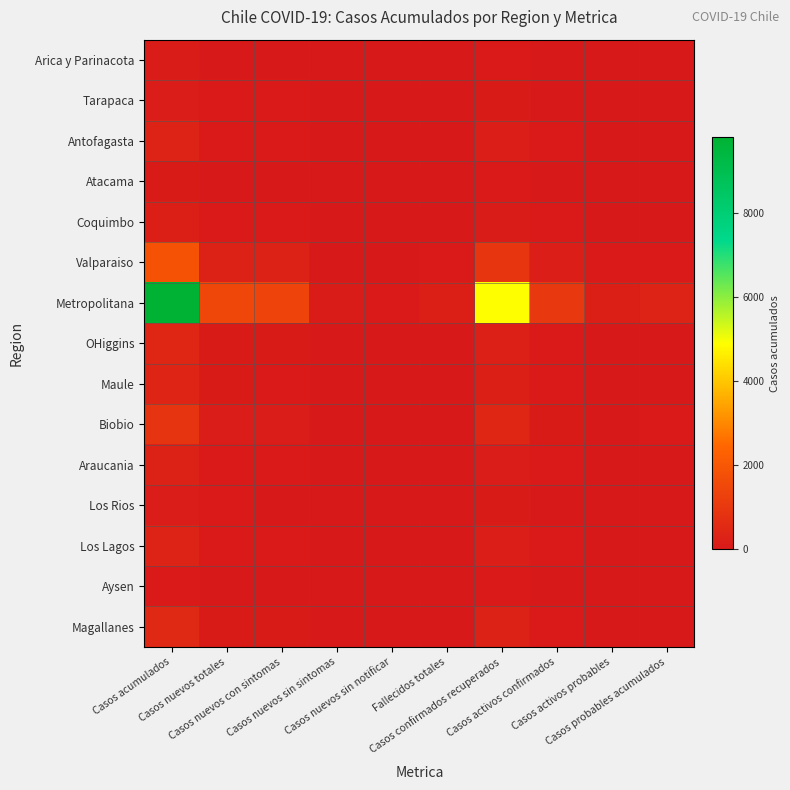

Reading left to right, transcribe all the data shown in this chart.

Arica y Parinacota: Casos acumulados=107	Casos nuevos totales=16	Casos nuevos con sintomas=15	Casos nuevos sin sintomas=1	Casos nuevos sin notificar=1	Fallecidos totales=2	Casos confirmados recuperados=54	Casos activos confirmados=11	Casos activos probables=2	Casos probables acumulados=3
Tarapaca: Casos acumulados=150	Casos nuevos totales=22	Casos nuevos con sintomas=21	Casos nuevos sin sintomas=2	Casos nuevos sin notificar=1	Fallecidos totales=3	Casos confirmados recuperados=75	Casos activos confirmados=15	Casos activos probables=3	Casos probables acumulados=4
Antofagasta: Casos acumulados=320	Casos nuevos totales=48	Casos nuevos con sintomas=45	Casos nuevos sin sintomas=3	Casos nuevos sin notificar=2	Fallecidos totales=6	Casos confirmados recuperados=160	Casos activos confirmados=32	Casos activos probables=6	Casos probables acumulados=10
Atacama: Casos acumulados=85	Casos nuevos totales=13	Casos nuevos con sintomas=12	Casos nuevos sin sintomas=1	Casos nuevos sin notificar=0	Fallecidos totales=2	Casos confirmados recuperados=42	Casos activos confirmados=8	Casos activos probables=2	Casos probables acumulados=3
Coquimbo: Casos acumulados=210	Casos nuevos totales=32	Casos nuevos con sintomas=29	Casos nuevos sin sintomas=2	Casos nuevos sin notificar=1	Fallecidos totales=4	Casos confirmados recuperados=105	Casos activos confirmados=21	Casos activos probables=4	Casos probables acumulados=6
Valparaiso: Casos acumulados=1850	Casos nuevos totales=278	Casos nuevos con sintomas=259	Casos nuevos sin sintomas=18	Casos nuevos sin notificar=9	Fallecidos totales=37	Casos confirmados recuperados=925	Casos activos confirmados=185	Casos activos probables=37	Casos probables acumulados=56
Metropolitana: Casos acumulados=9800	Casos nuevos totales=1470	Casos nuevos con sintomas=1372	Casos nuevos sin sintomas=98	Casos nuevos sin notificar=49	Fallecidos totales=196	Casos confirmados recuperados=4900	Casos activos confirmados=980	Casos activos probables=196	Casos probables acumulados=294
OHiggins: Casos acumulados=430	Casos nuevos totales=64	Casos nuevos con sintomas=60	Casos nuevos sin sintomas=4	Casos nuevos sin notificar=2	Fallecidos totales=9	Casos confirmados recuperados=215	Casos activos confirmados=43	Casos activos probables=9	Casos probables acumulados=13
Maule: Casos acumulados=390	Casos nuevos totales=58	Casos nuevos con sintomas=55	Casos nuevos sin sintomas=4	Casos nuevos sin notificar=2	Fallecidos totales=8	Casos confirmados recuperados=195	Casos activos confirmados=39	Casos activos probables=8	Casos probables acumulados=12
Biobio: Casos acumulados=870	Casos nuevos totales=130	Casos nuevos con sintomas=122	Casos nuevos sin sintomas=9	Casos nuevos sin notificar=4	Fallecidos totales=17	Casos confirmados recuperados=435	Casos activos confirmados=87	Casos activos probables=17	Casos probables acumulados=26
Araucania: Casos acumulados=260	Casos nuevos totales=39	Casos nuevos con sintomas=36	Casos nuevos sin sintomas=3	Casos nuevos sin notificar=1	Fallecidos totales=5	Casos confirmados recuperados=130	Casos activos confirmados=26	Casos activos probables=5	Casos probables acumulados=8
Los Rios: Casos acumulados=130	Casos nuevos totales=20	Casos nuevos con sintomas=18	Casos nuevos sin sintomas=1	Casos nuevos sin notificar=1	Fallecidos totales=3	Casos confirmados recuperados=65	Casos activos confirmados=13	Casos activos probables=3	Casos probables acumulados=4
Los Lagos: Casos acumulados=310	Casos nuevos totales=46	Casos nuevos con sintomas=43	Casos nuevos sin sintomas=3	Casos nuevos sin notificar=2	Fallecidos totales=6	Casos confirmados recuperados=155	Casos activos confirmados=31	Casos activos probables=6	Casos probables acumulados=9
Aysen: Casos acumulados=45	Casos nuevos totales=7	Casos nuevos con sintomas=6	Casos nuevos sin sintomas=0	Casos nuevos sin notificar=0	Fallecidos totales=1	Casos confirmados recuperados=22	Casos activos confirmados=4	Casos activos probables=1	Casos probables acumulados=1
Magallanes: Casos acumulados=500	Casos nuevos totales=75	Casos nuevos con sintomas=70	Casos nuevos sin sintomas=5	Casos nuevos sin notificar=2	Fallecidos totales=10	Casos confirmados recuperados=250	Casos activos confirmados=50	Casos activos probables=10	Casos probables acumulados=15